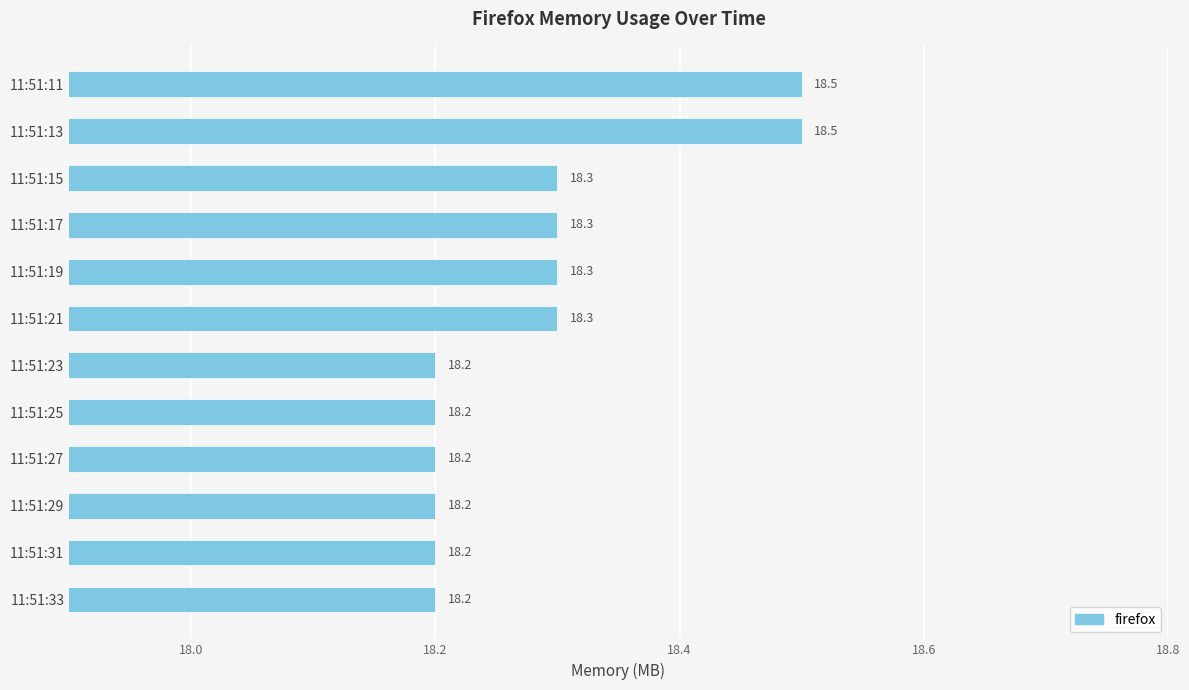

The chart shows a value of 7.8 at 11:51:13. True or false?

False